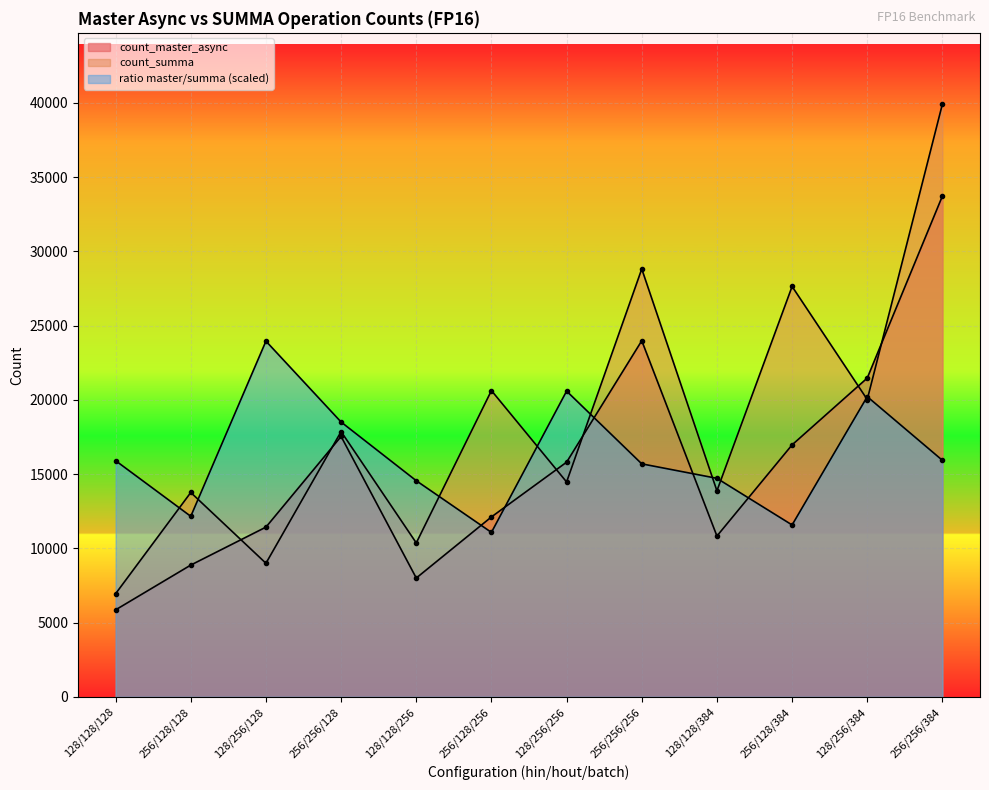

Rank the series by their average value, from lowest to highest.

count_master_async, ratio master/summa, count_summa